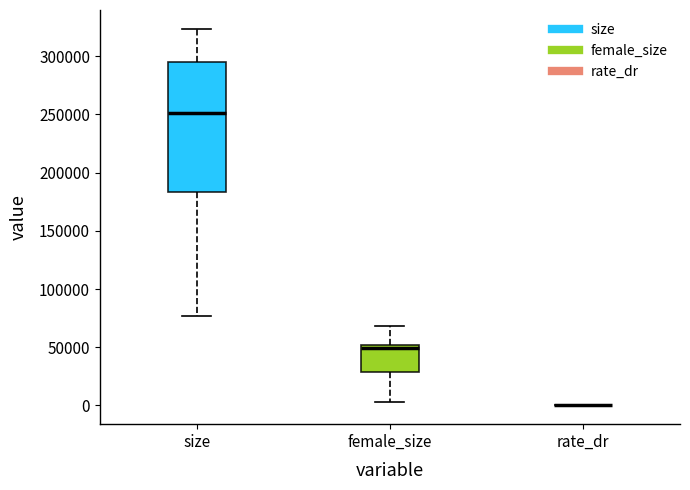

Reading left to right, transcribe this box plot: for each box, give where its median line is, the range the box spans, and where its two whiskers end, as read against the y-axis. The values are not printed on the chart, so give them approximately, as read against the axis.

size: median 250000, box 185000 to 295000, whiskers 75000 to 325000
female_size: median 50000 (just below the box's upper edge), box 30000 to 50000, whiskers 5000 to 70000
rate_dr: box collapsed to a line at 0, whiskers 0 to 0